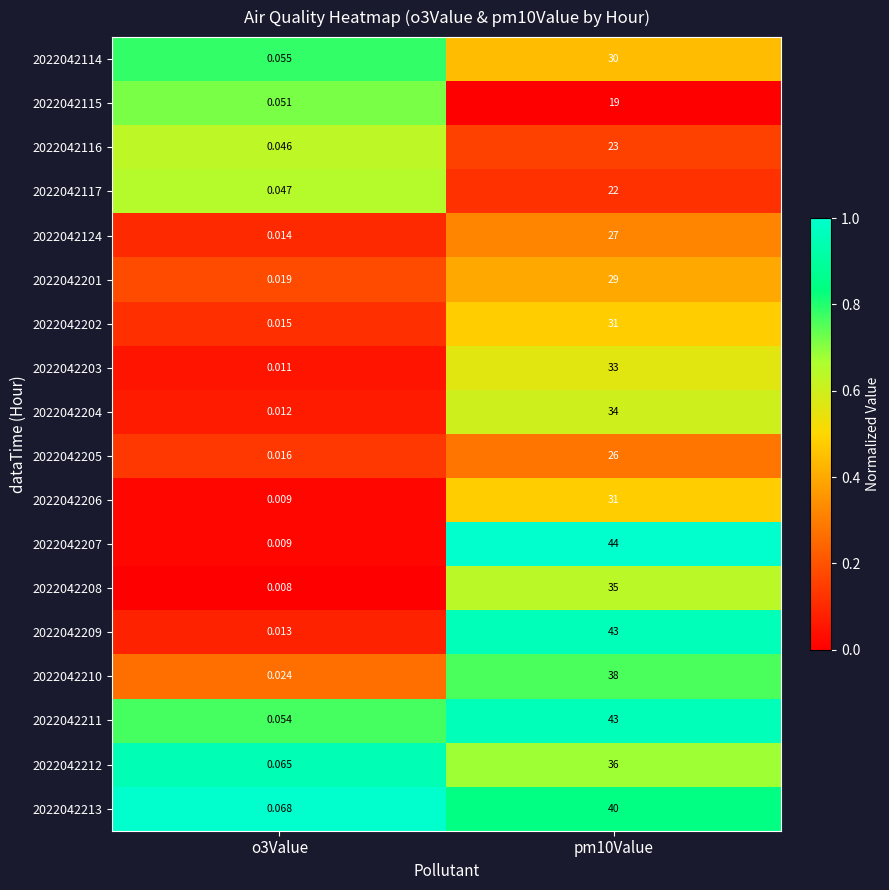

How many data points in 2022042212 are less than 36?

1